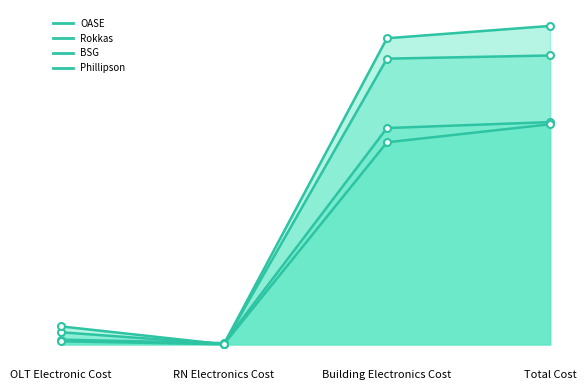

Which series has the widest spread of values?

Rokkas